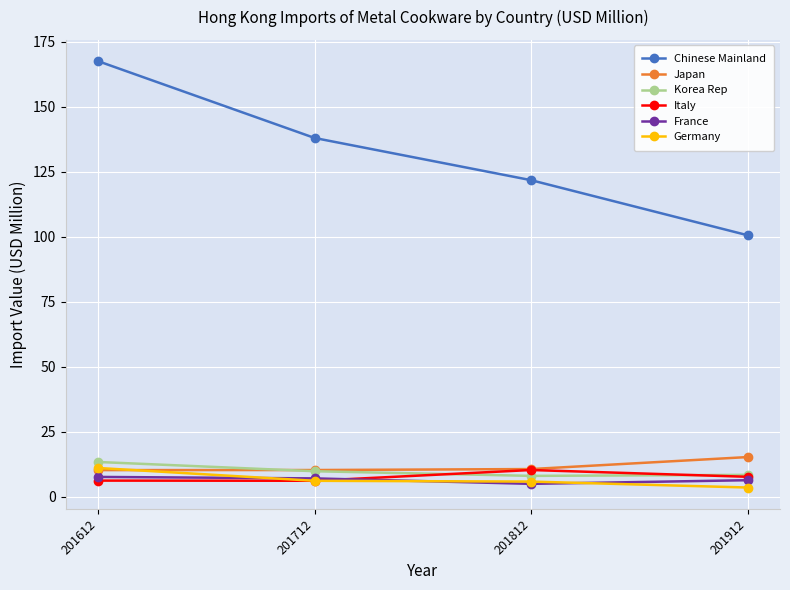

Which series changed the most between 201612 and 201812?

Chinese Mainland